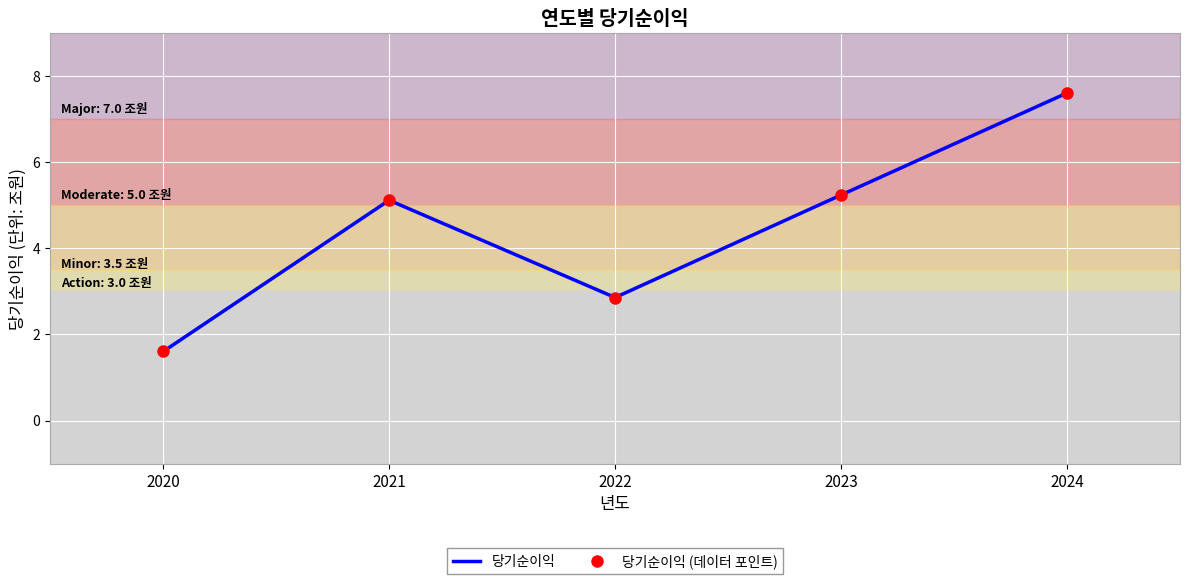

Reading left to right, what are all the values shown in this chart?

당기순이익: 1.6	5.1	2.9	5.2	7.6
당기순이익 (데이터 포인트): 1.6	5.1	2.9	5.2	7.6